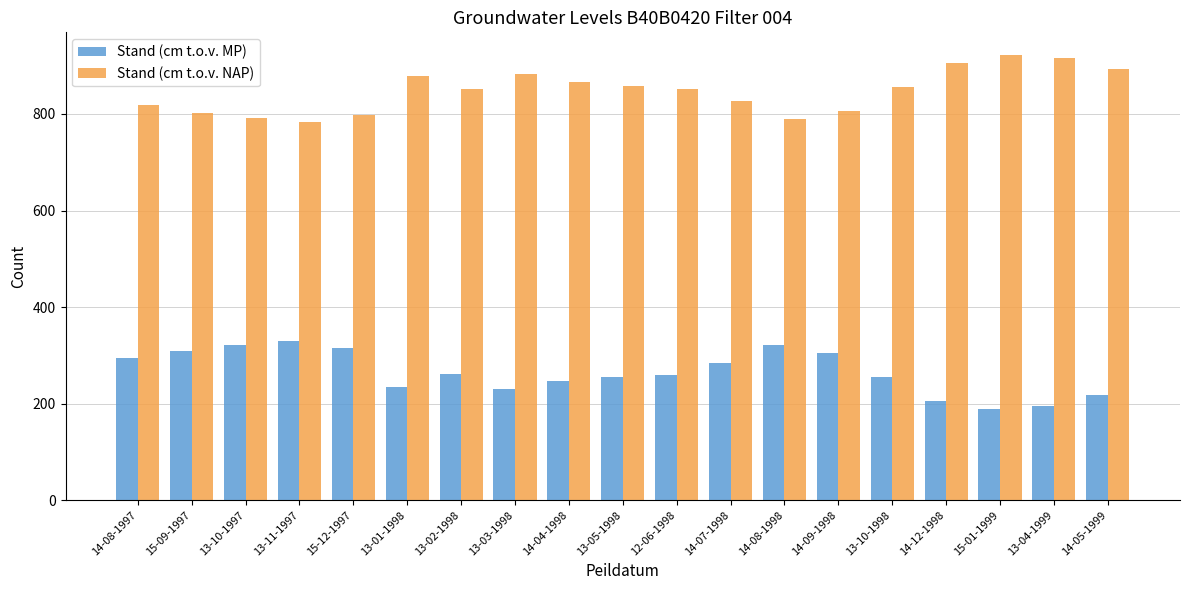

At how many categories does at least one series exceed 585?

19